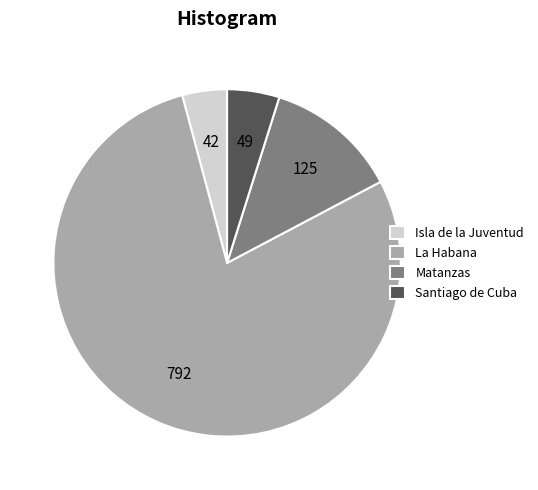

Approximately how many times larger is the value at Santiago de Cuba compared to Matanzas?

0.4